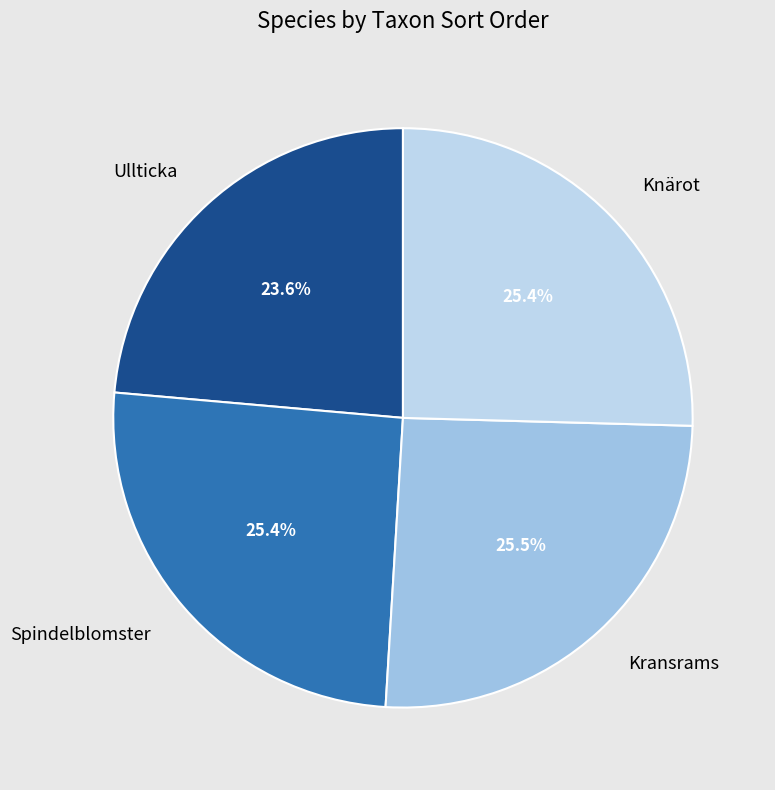

Which slice is the smallest?

Ullticka